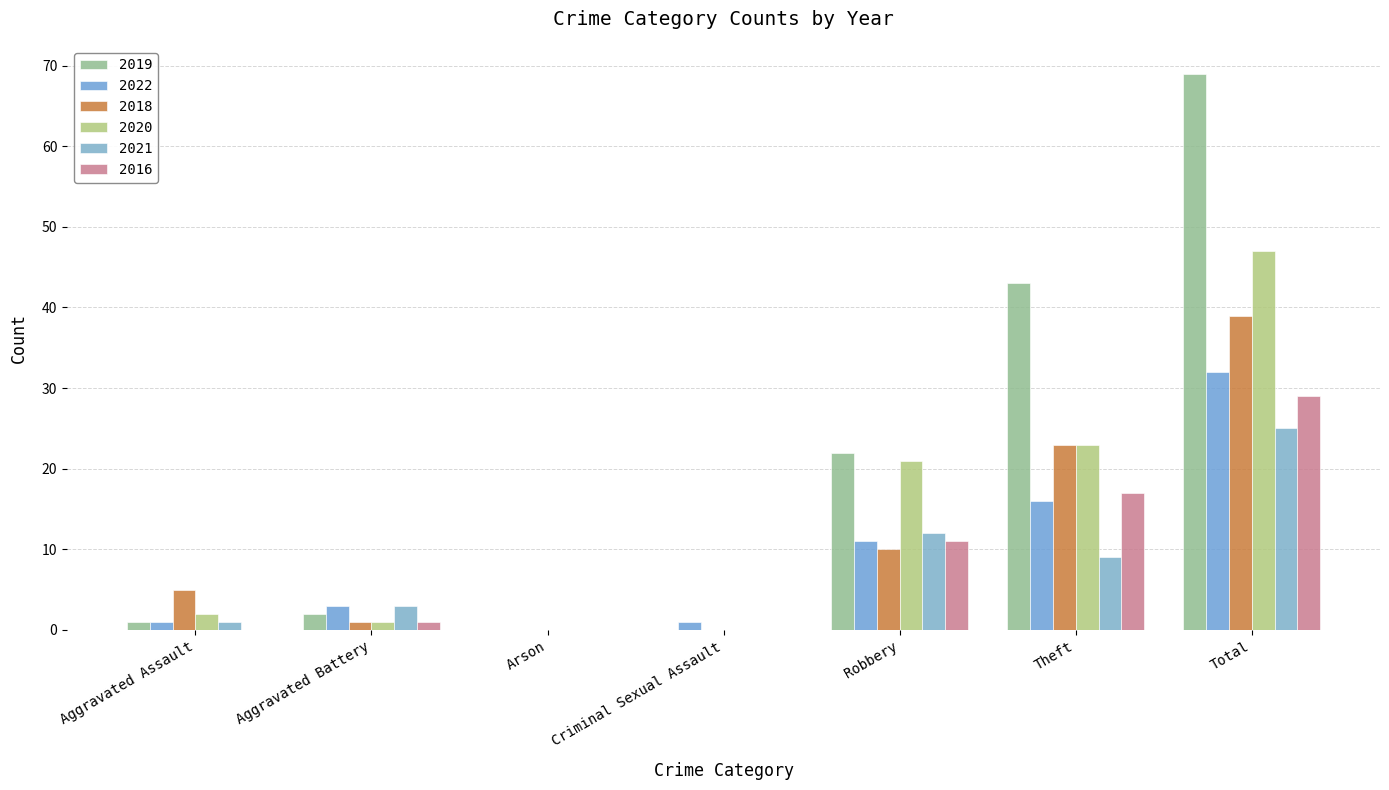

How many groups of bars are there?

7